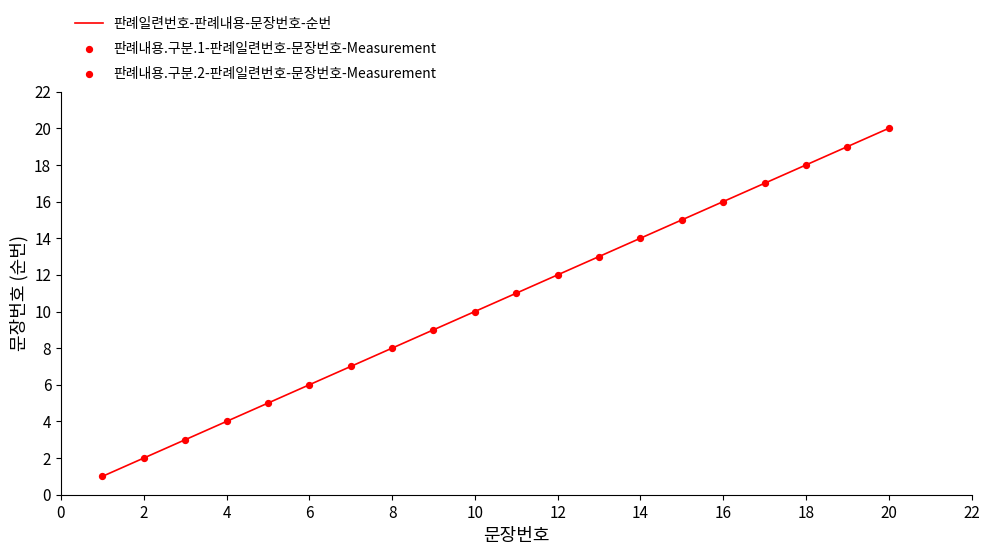

What is the greatest value displayed?

20